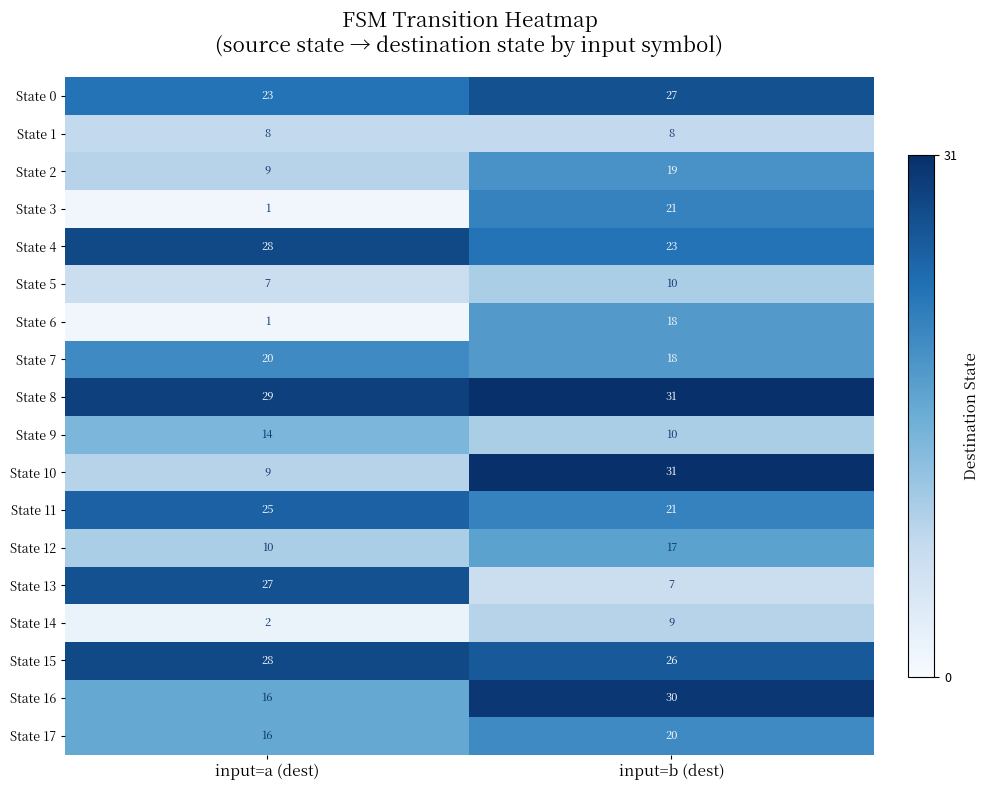

List the labels in order of State 13 value, smallest first.

input=b (dest), input=a (dest)